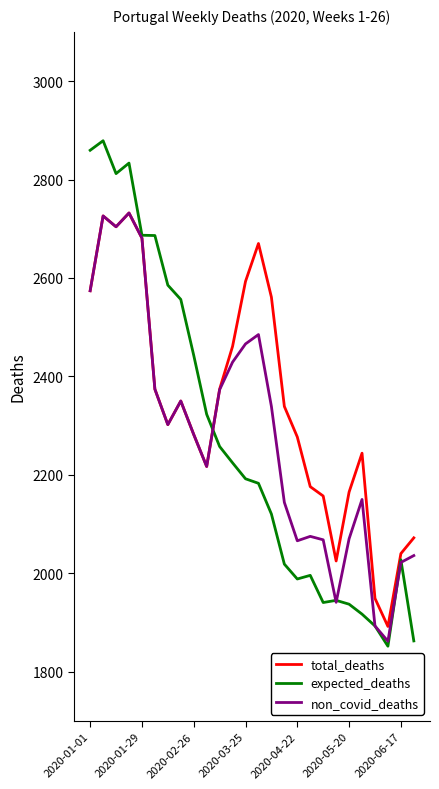

Which series has the widest spread of values?

expected_deaths